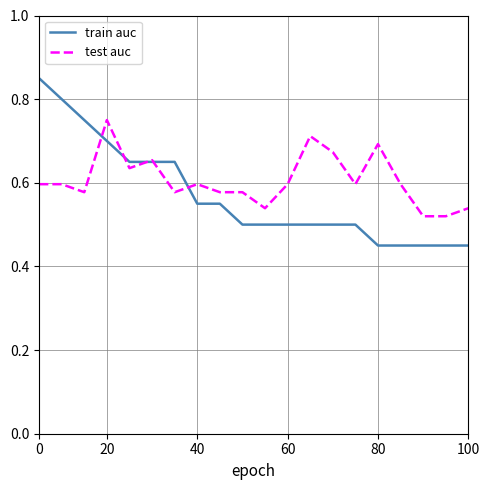

How many distinct data groups are displayed?

2